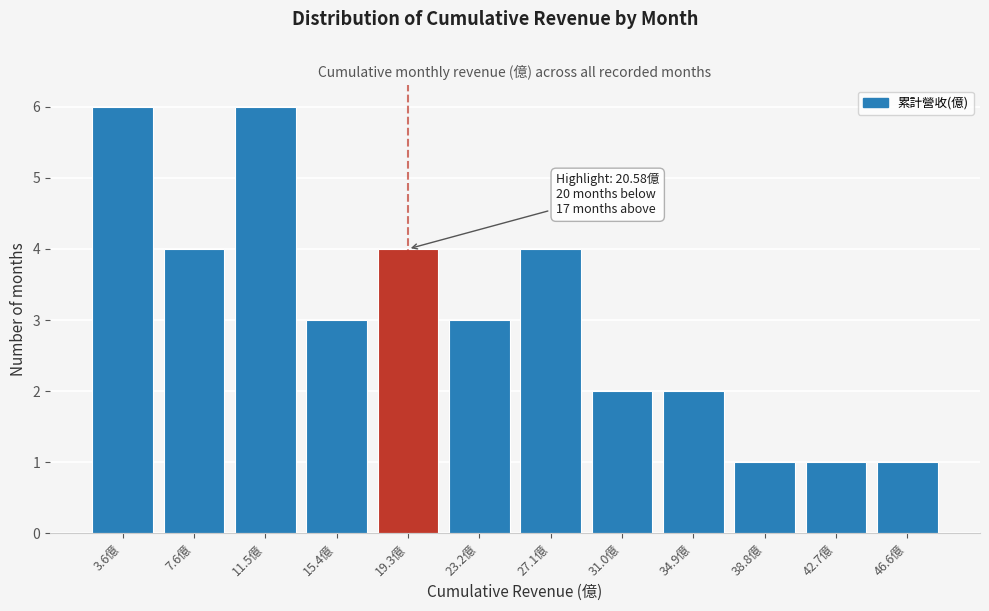

Reading right to left, transcribe all the data shown in this chart.

46.6億=1	42.7億=1	38.8億=1	34.9億=2	31.0億=2	27.1億=4	23.2億=3	19.3億=4	15.4億=3	11.5億=6	7.6億=4	3.6億=6